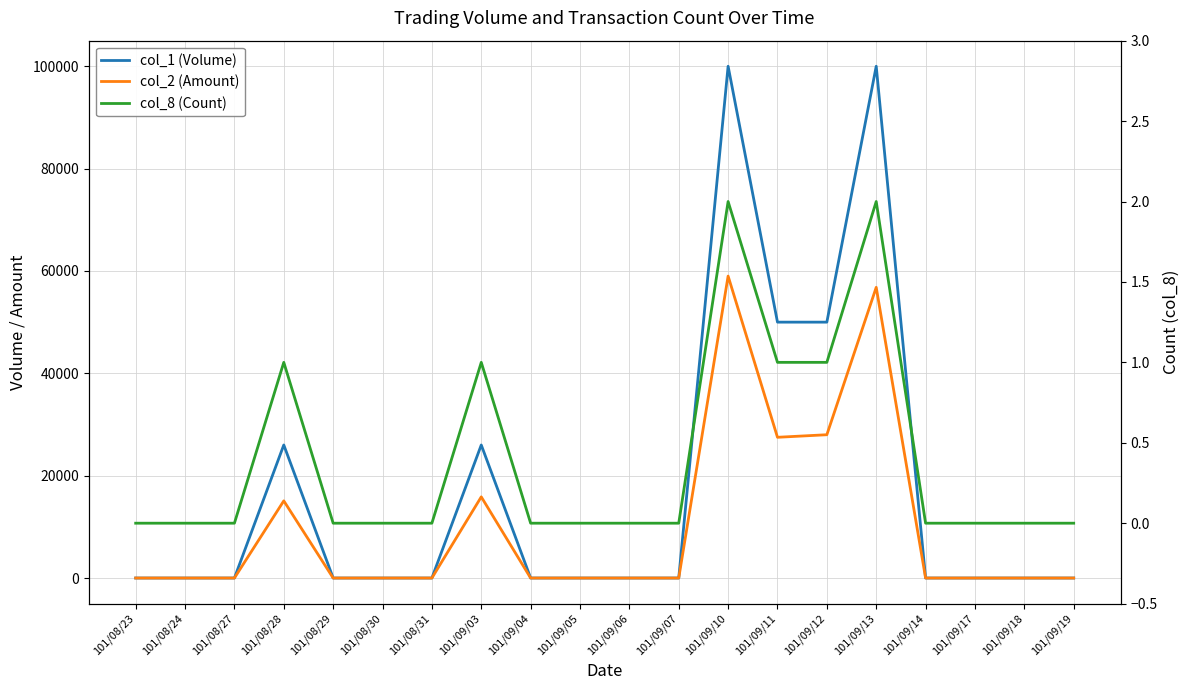

True or false: col_2 (Amount) and col_1 (Volume) intersect in this chart.

False